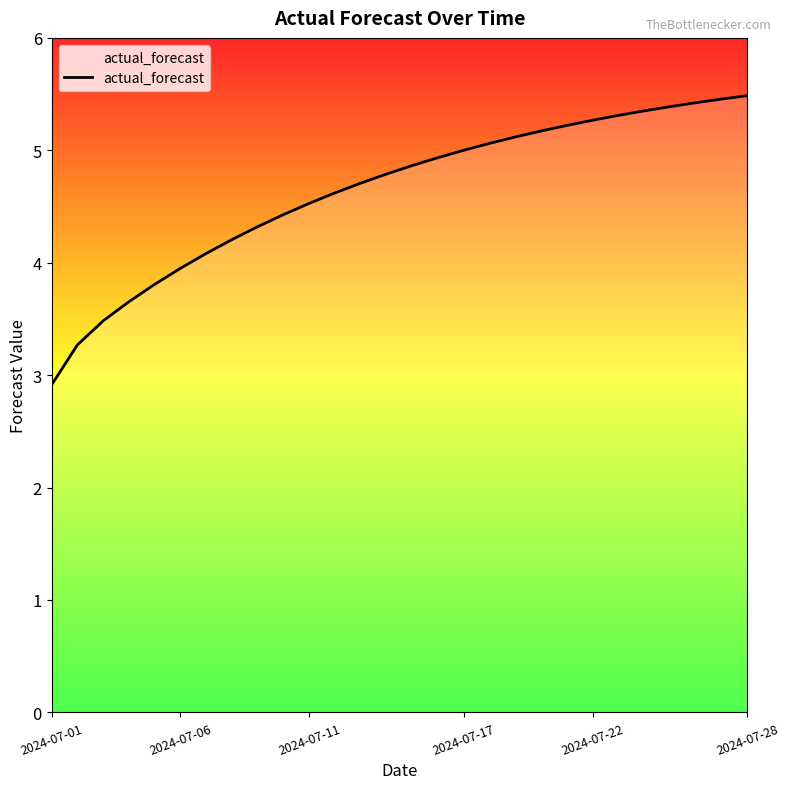

What is the difference between the maximum and minimum values?

2.6